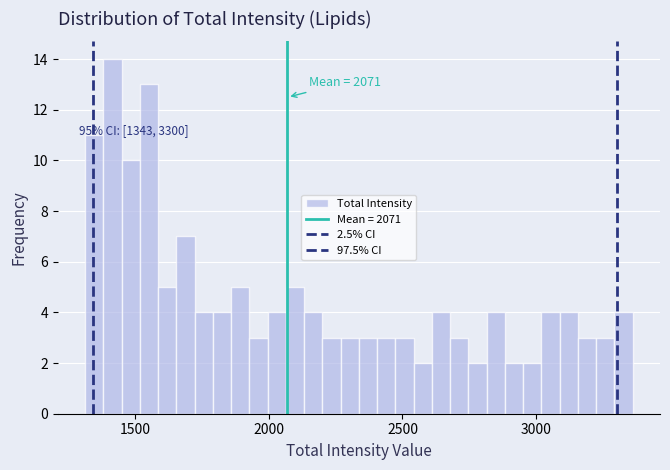

Around what value on the x-axis is the tallest bar? Give the approximate position of its centre, as read against the axis.

1400